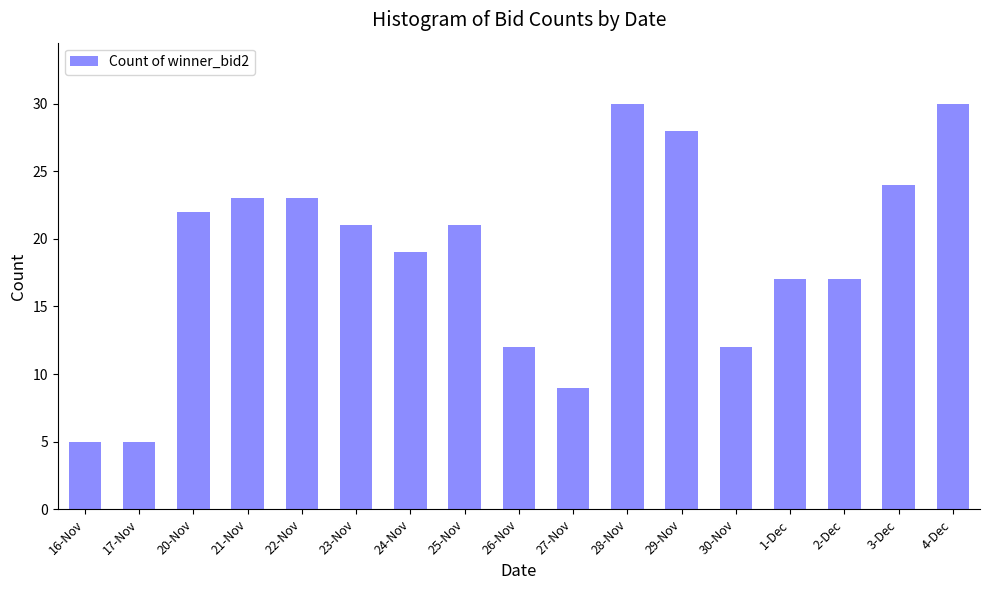

Reading left to right, transcribe all the data shown in this chart.

5	5	22	23	23	21	19	21	12	9	30	28	12	17	17	24	30